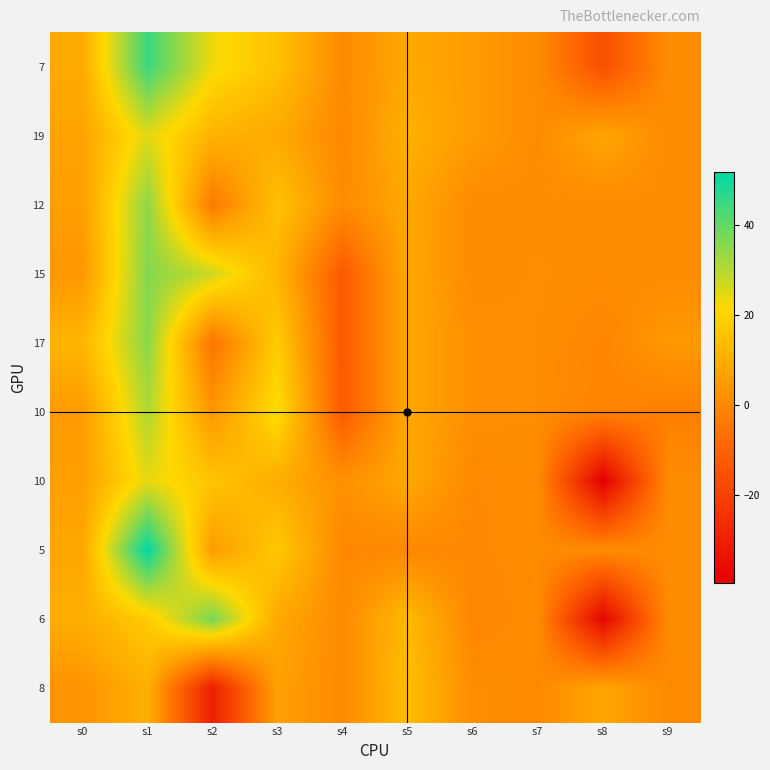

Which has a higher value, s3 or s4?

s3